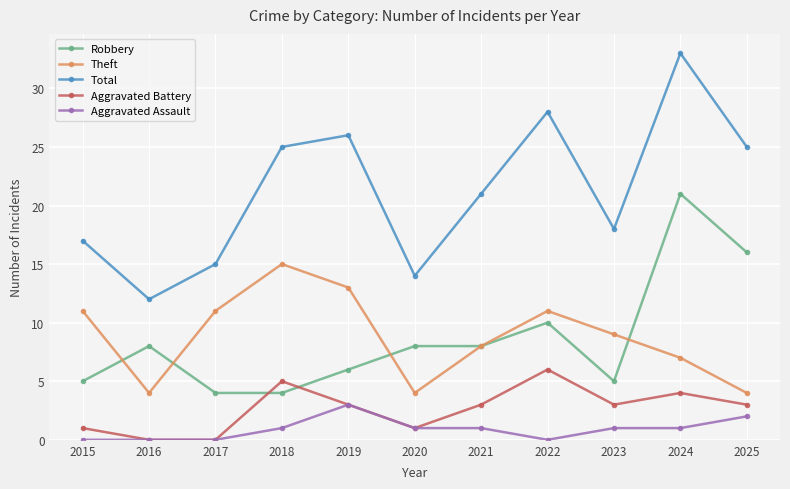

What are all the series names shown in the legend?

Robbery, Theft, Total, Aggravated Battery, Aggravated Assault